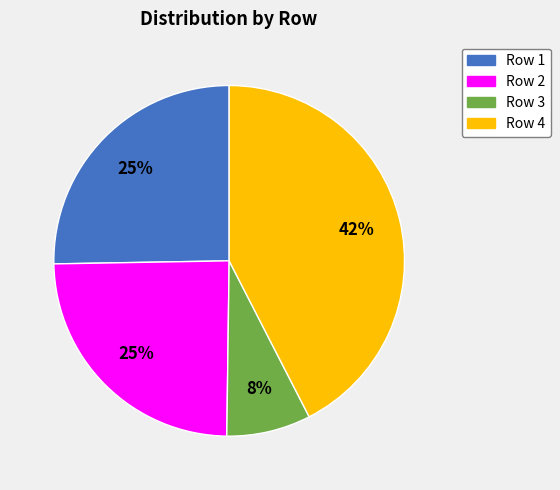

Is there a majority slice in this chart?

No